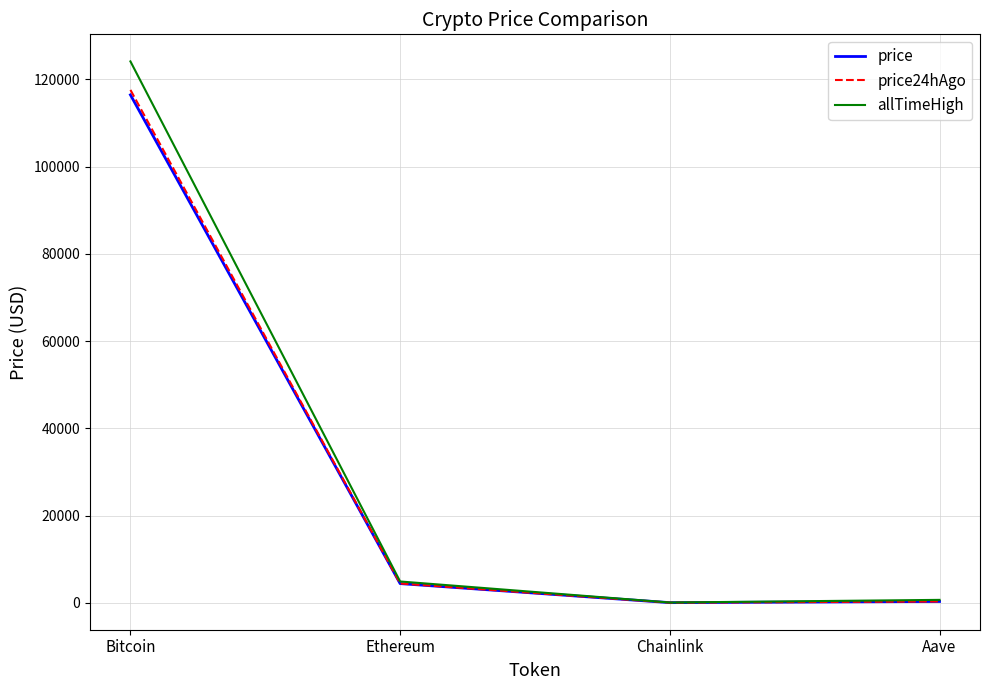

What value does the allTimeHigh series have at Ethereum?

4878.3